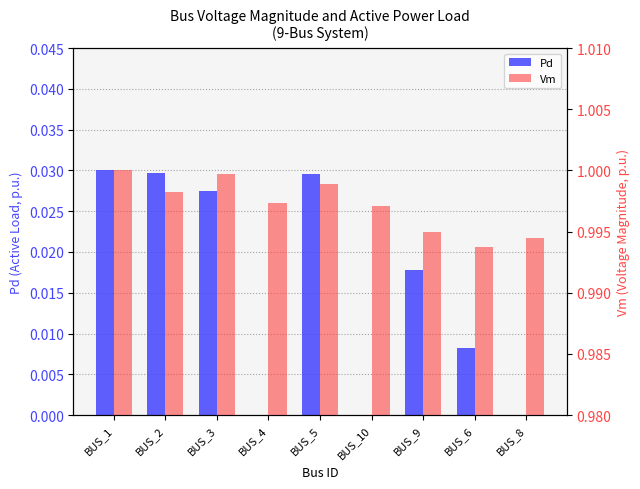

Which series changed the most between BUS_3 and BUS_6?

Pd